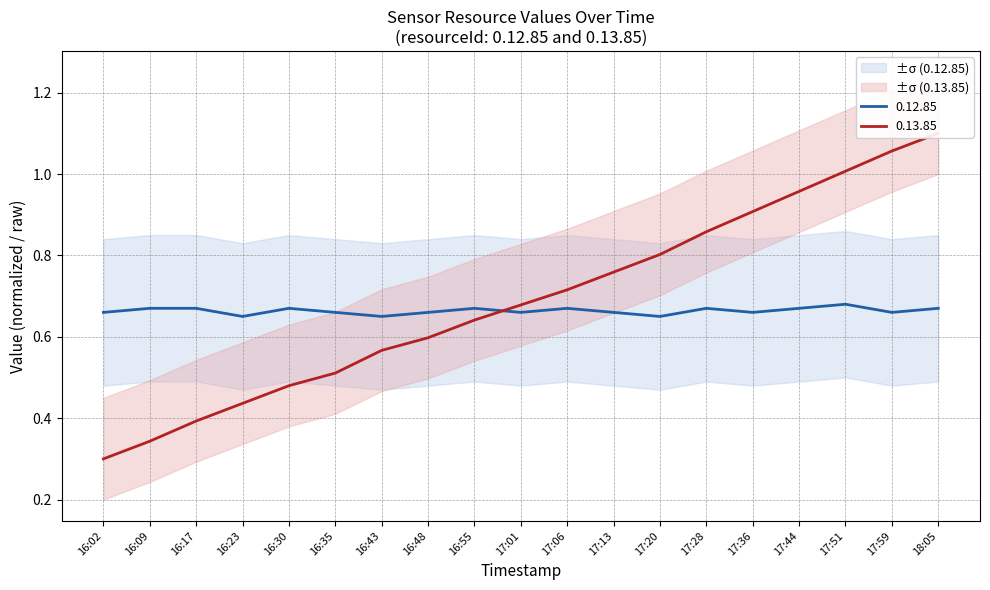

What is the greatest value displayed?

1.1